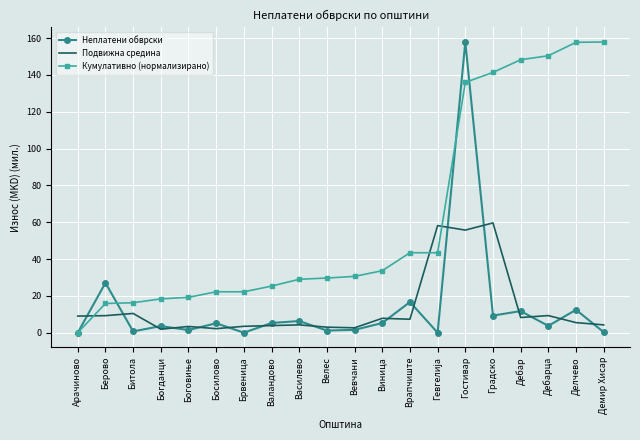

Between Босилово and Велес, which series saw the biggest shift?

Кумулативно (нормализирано)